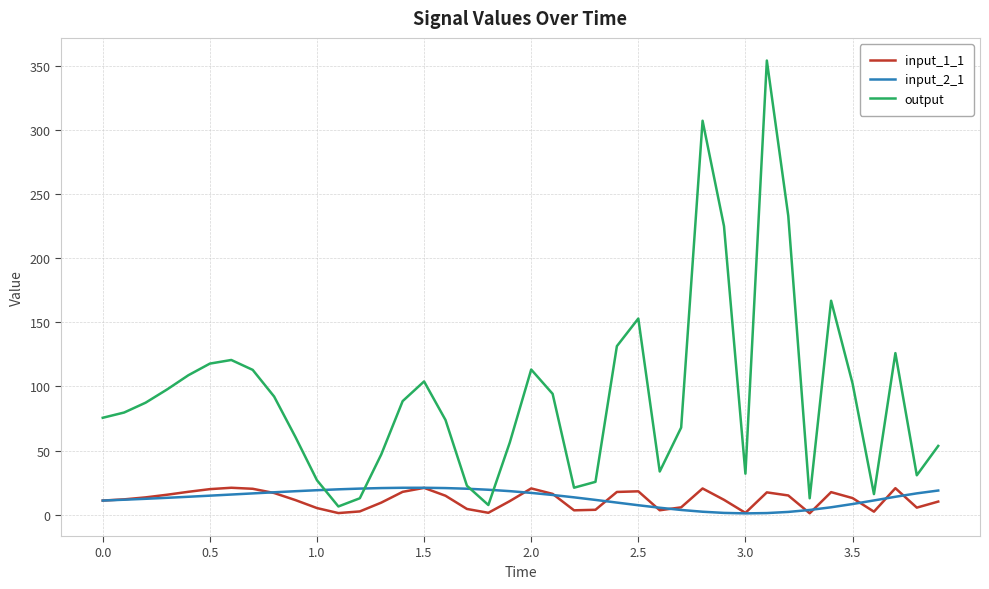

Which series has the largest range (max minus min)?

output